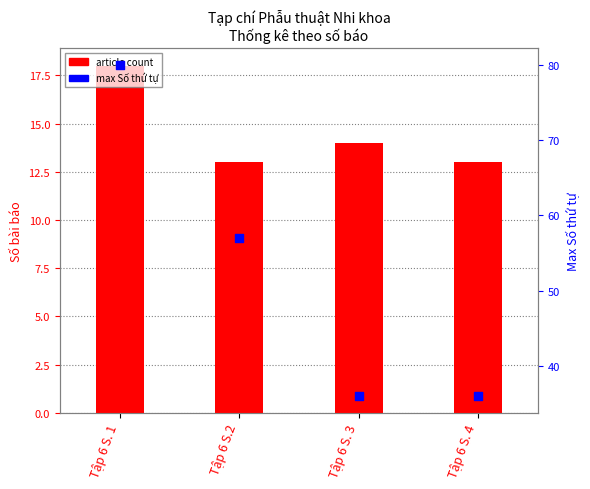

At which category is the sum across all series the highest?

Tập 6 S. 1